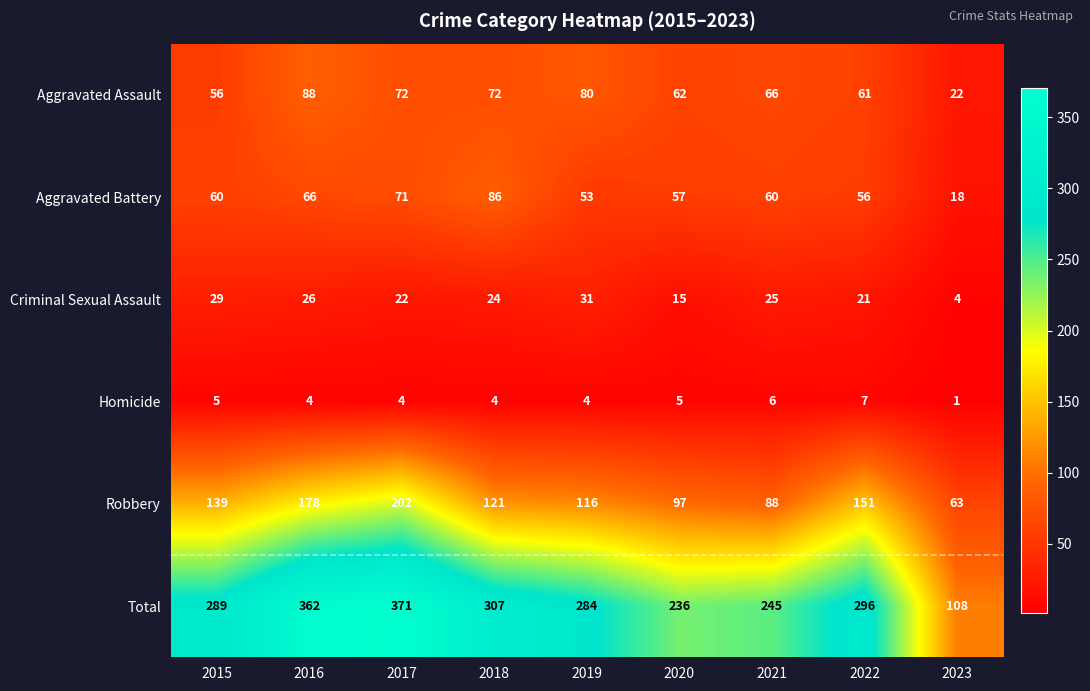

What is the difference between the maximum and minimum values in the Homicide series?

6